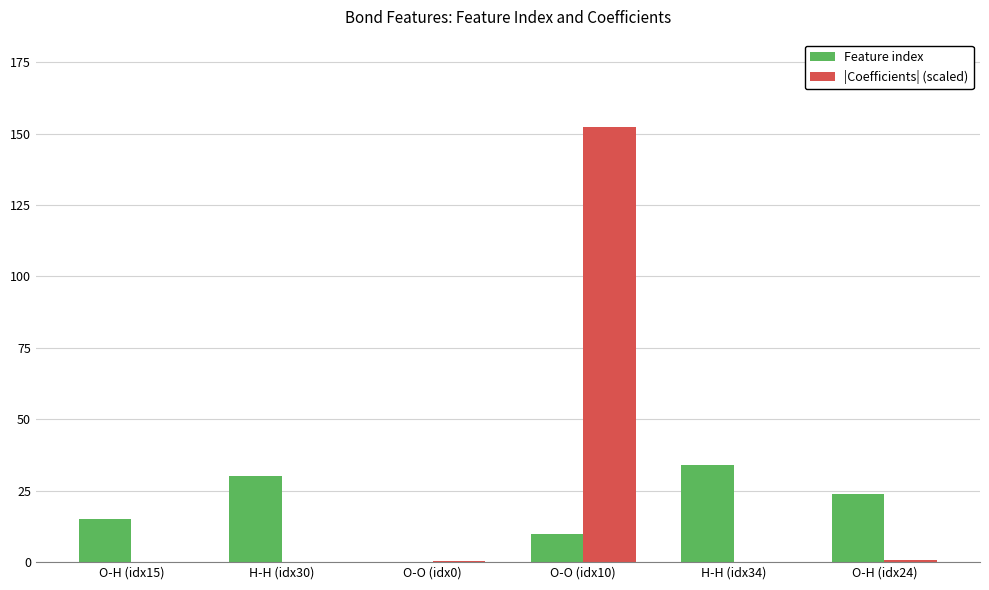

Which series has the largest range (max minus min)?

|Coefficients| (scaled)